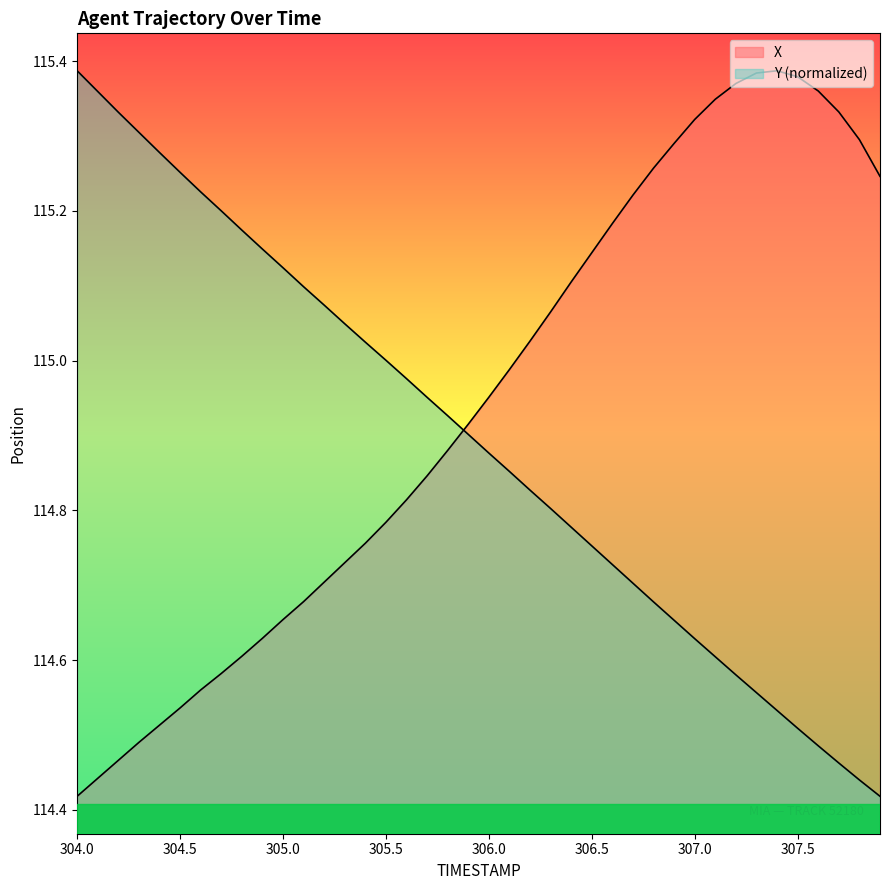

At which label does Y reach its peak?

304.0